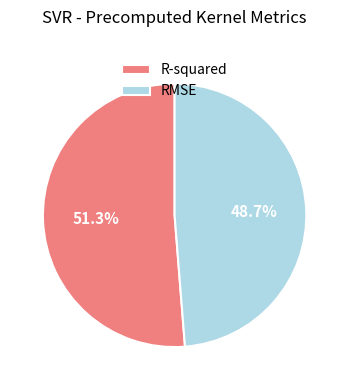

Between R-squared and RMSE, which is larger?

R-squared